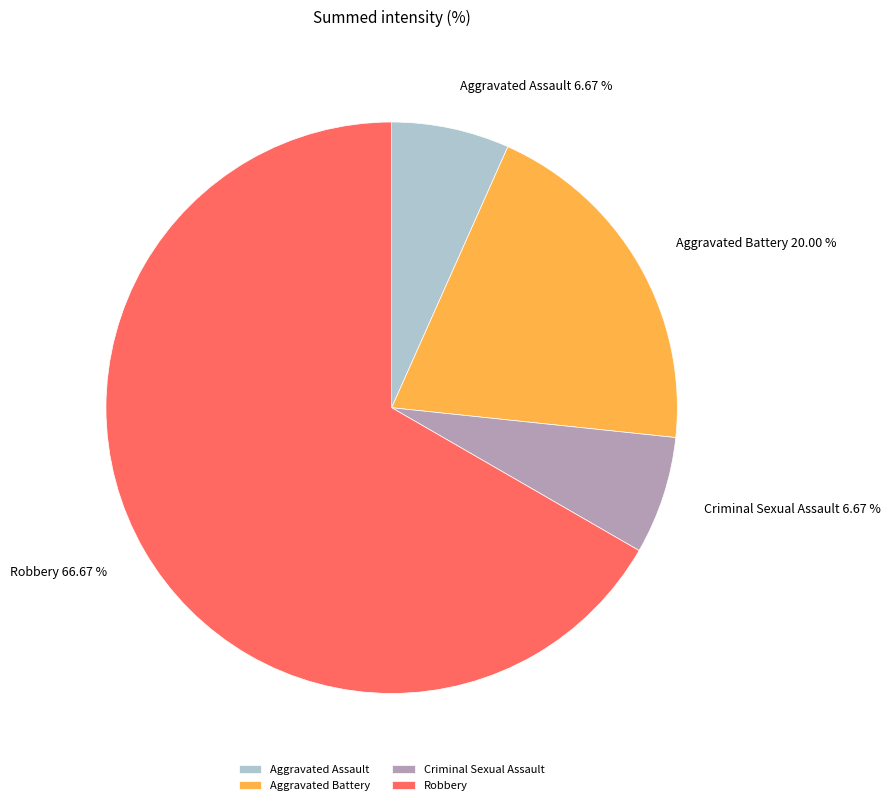

Count the number of slices in the pie.

4